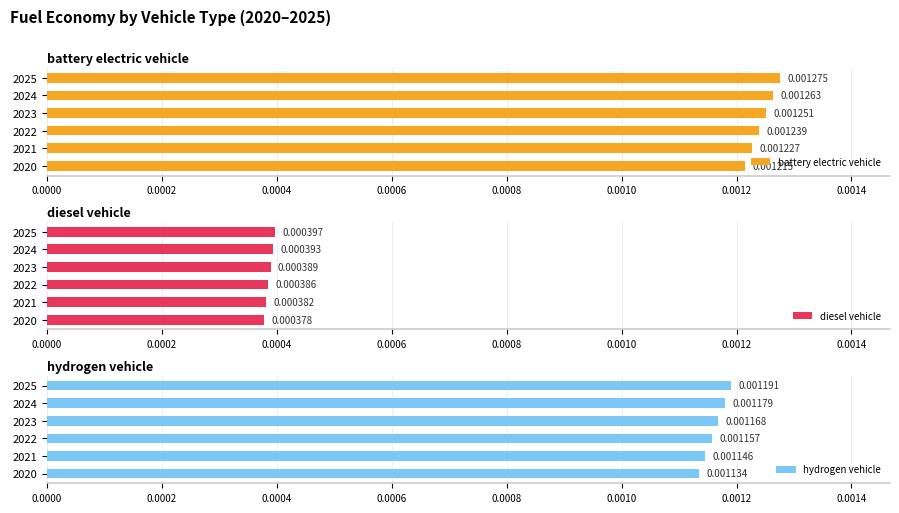

Are the bars horizontal?

Yes